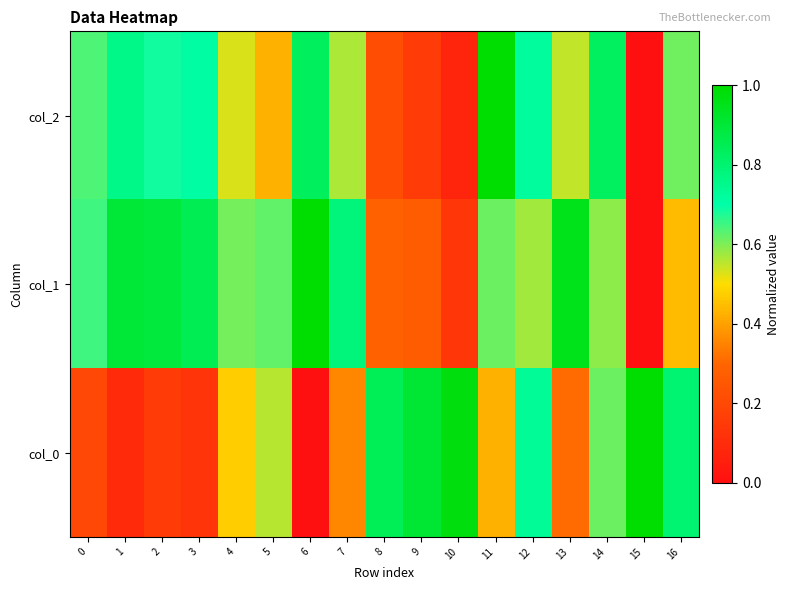

What is the spread (max minus min) of values at 10?

0.9